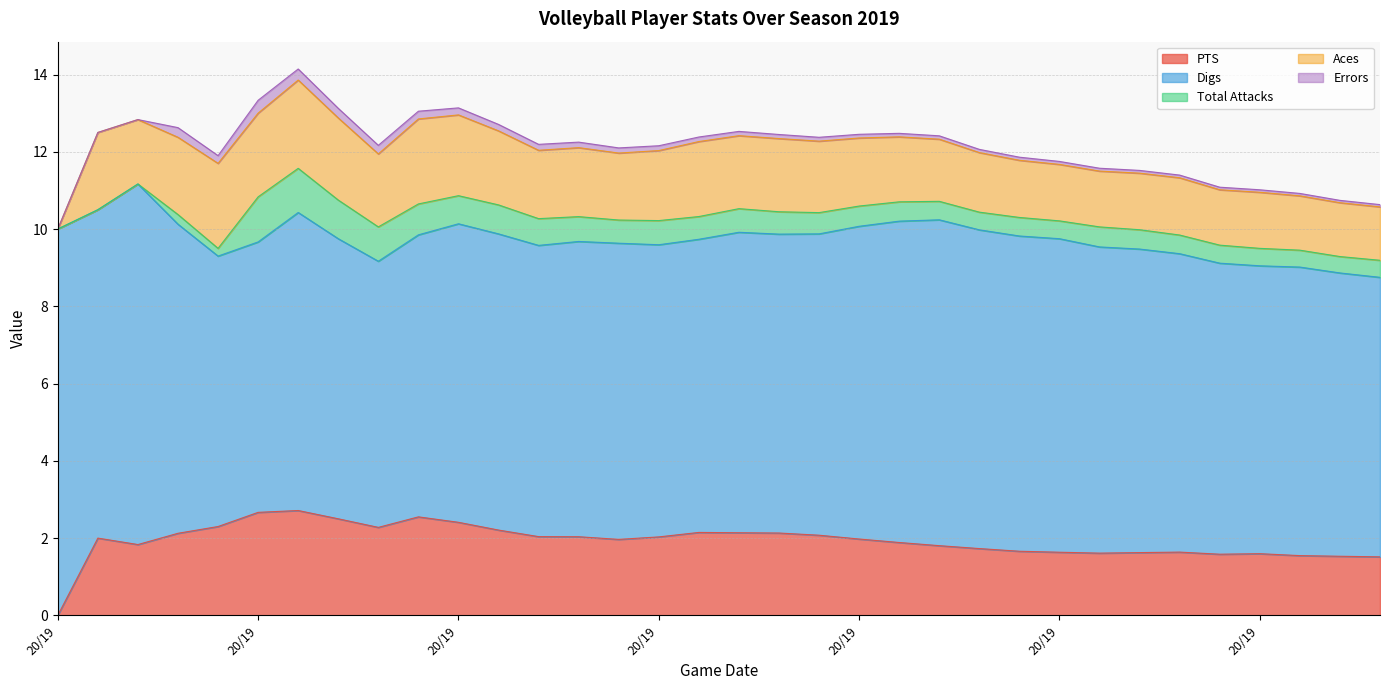

List the series in order of their peak value, highest first.

Digs, PTS, Aces, Total Attacks, Errors